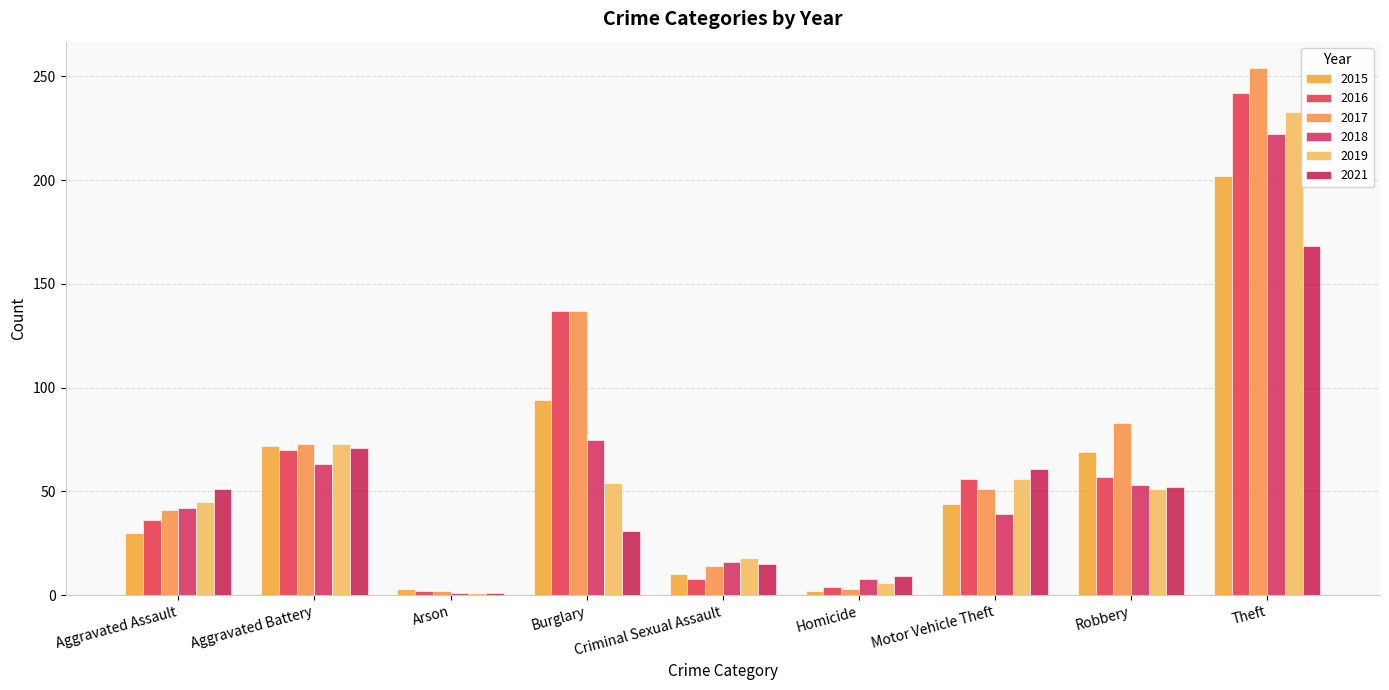

What is the value of the 2015 bar at the 9th from the left?

202